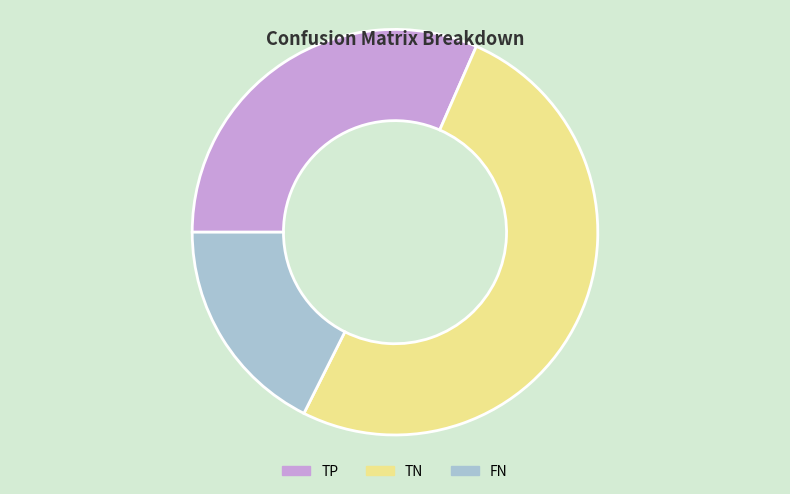

Does TP represent more than half of the total?

No